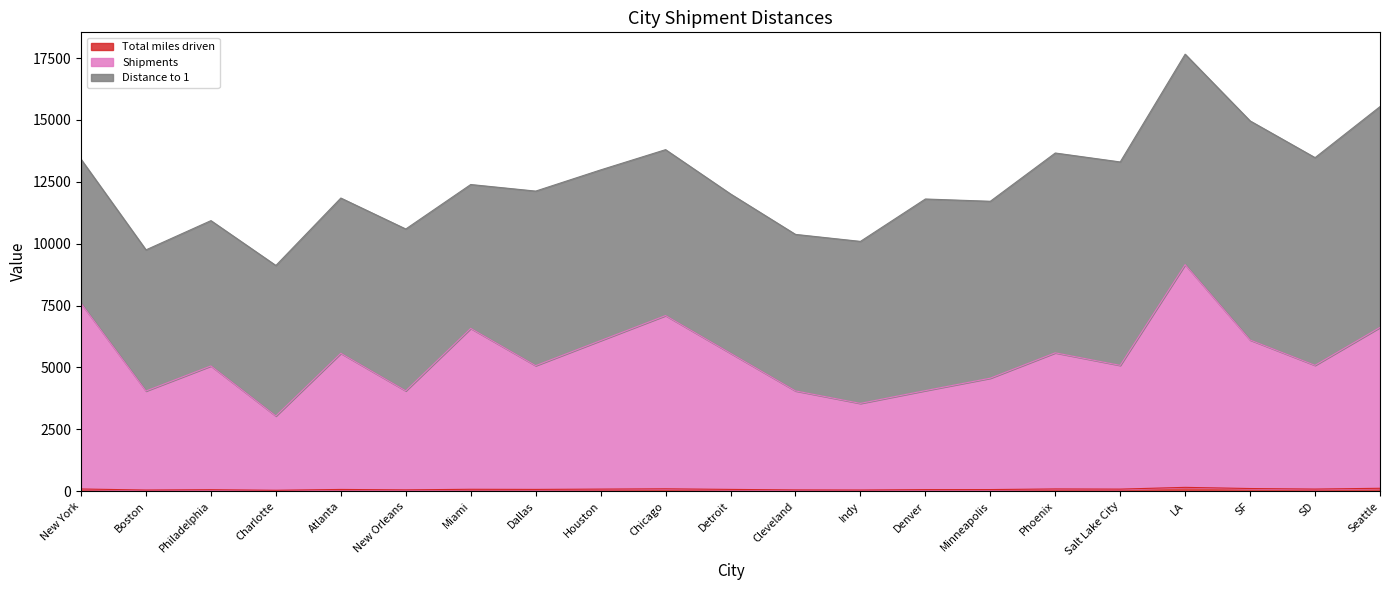

At how many categories does at least one series exceed 2546?

21